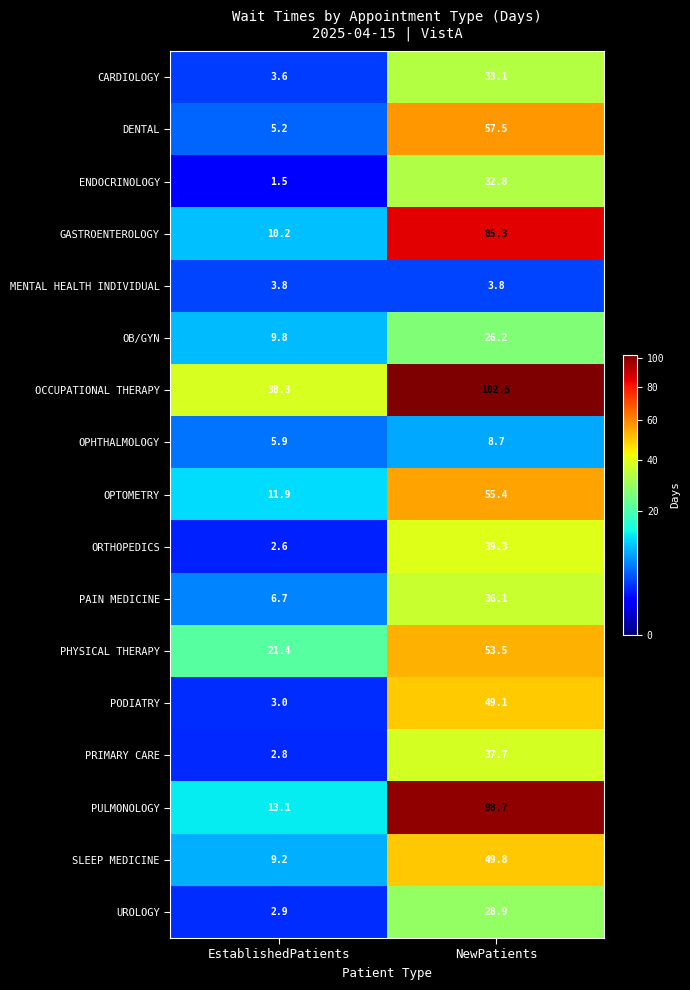

What is the difference between the highest and lowest values at EstablishedPatients?

36.8